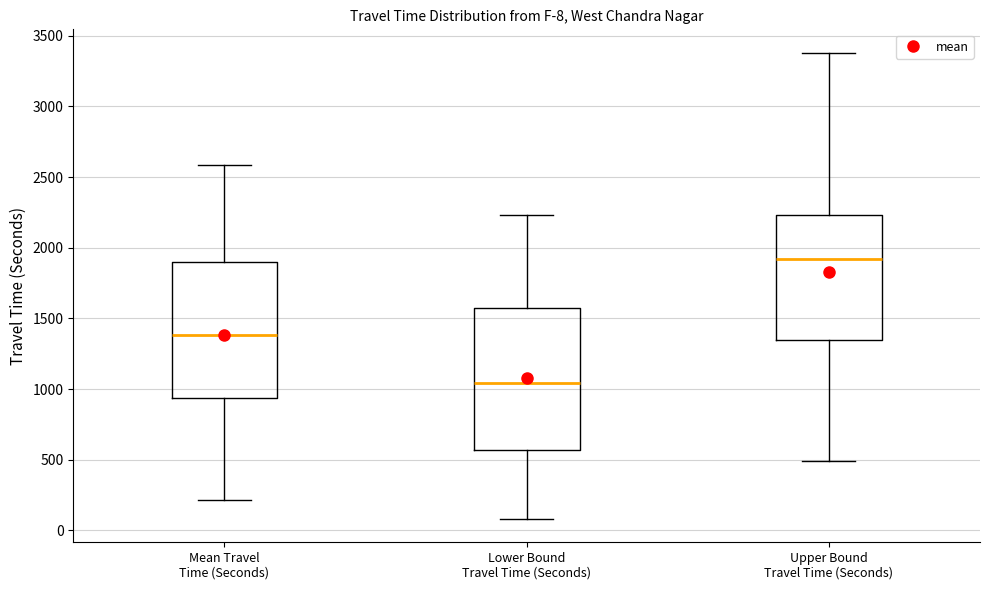

Which box's median line is the lowest?

Lower Bound Travel Time (Seconds)